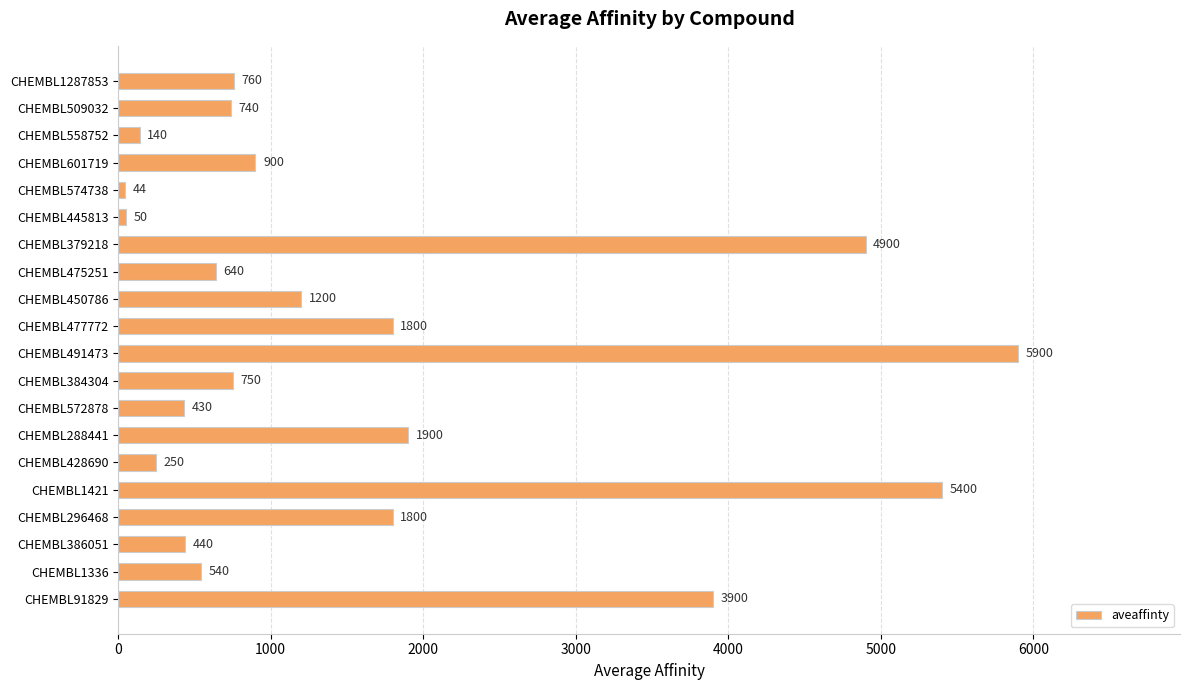

What is the ratio of the value at CHEMBL475251 to the value at CHEMBL509032?

0.9